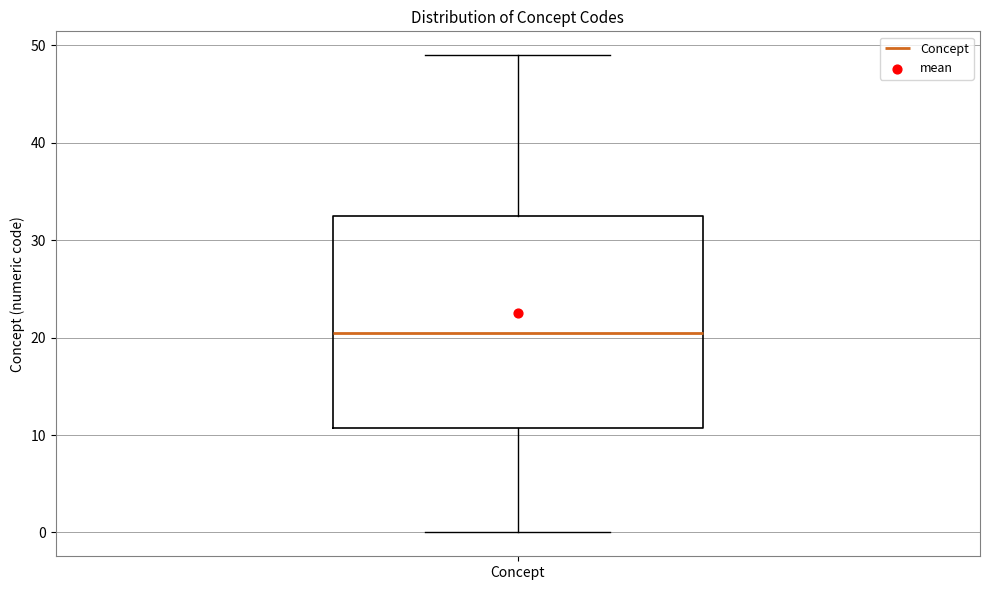

Read this box plot against the y-axis: the position of the median line, the range covered by the box, and the ends of both whiskers. The values are not printed on the chart, so give them approximately, as read against the axis.

median 21, box 11 to 33, whiskers 0 to 49